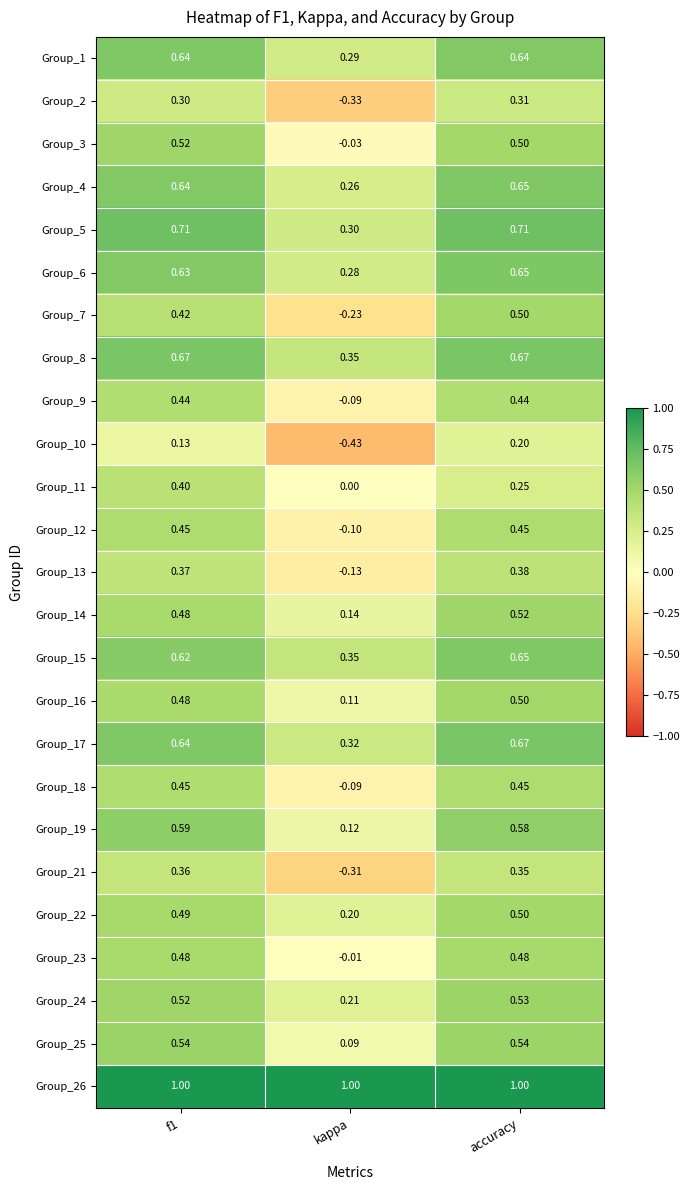

What is the difference between the highest and lowest values at accuracy?

0.8